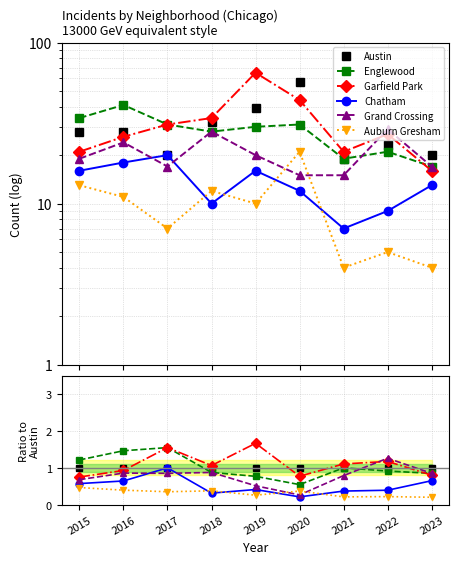

What are all the series names shown in the legend?

Austin, Englewood, Garfield Park, Chatham, Grand Crossing, Auburn Gresham